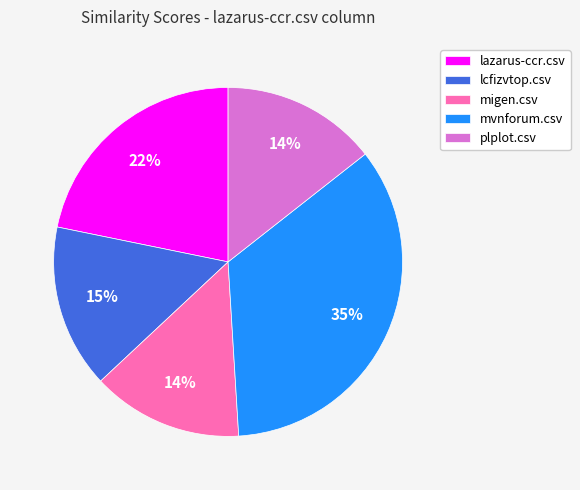

Is there a majority slice in this chart?

No